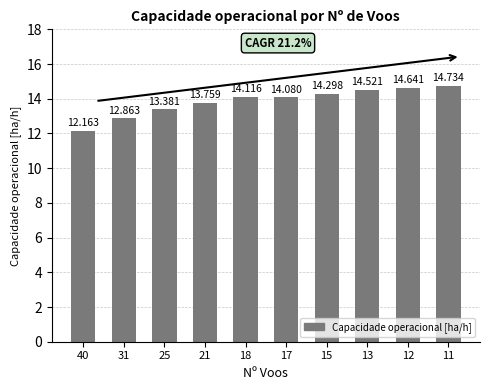

Rank the categories by value from lowest to highest.

40, 31, 25, 21, 17, 18, 15, 13, 12, 11